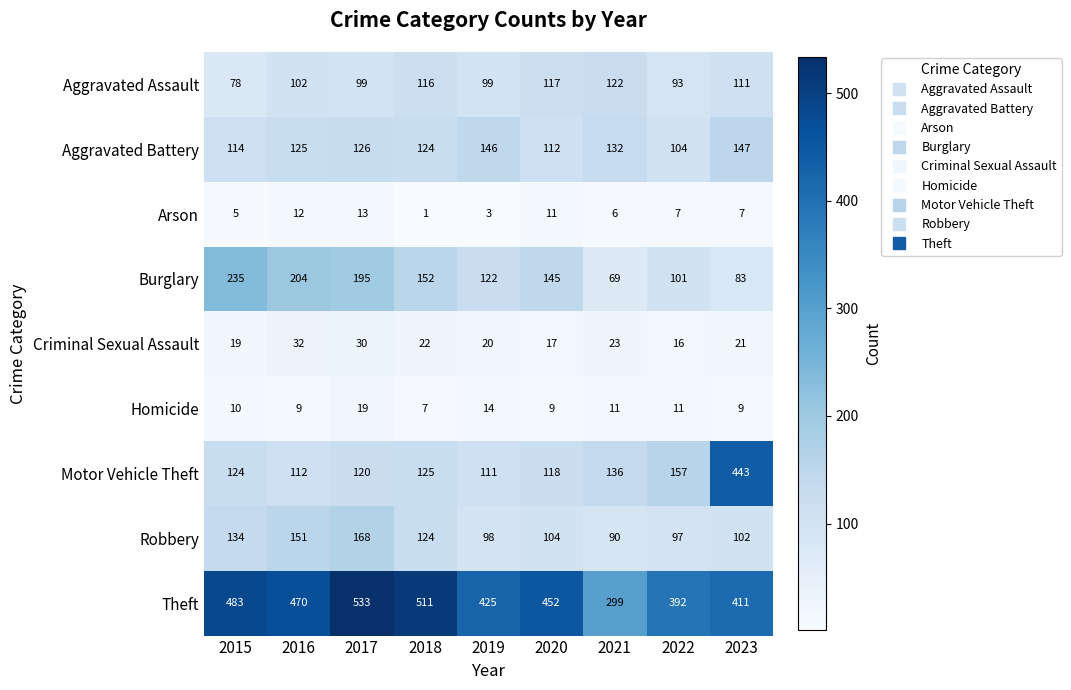

At how many categories does at least one series exceed 451?

5